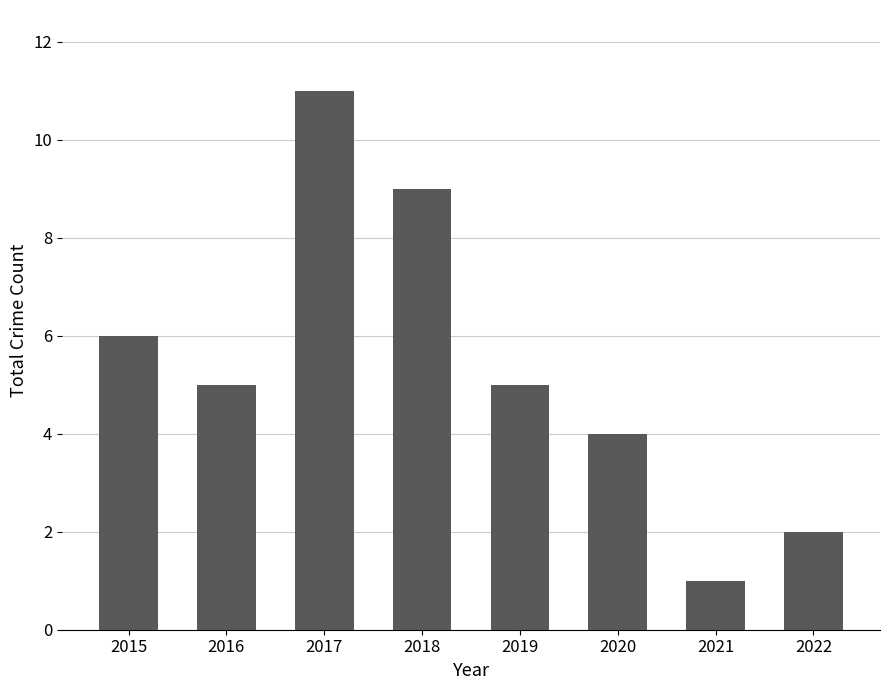

True or false: the data shows 9 at 2018.

True